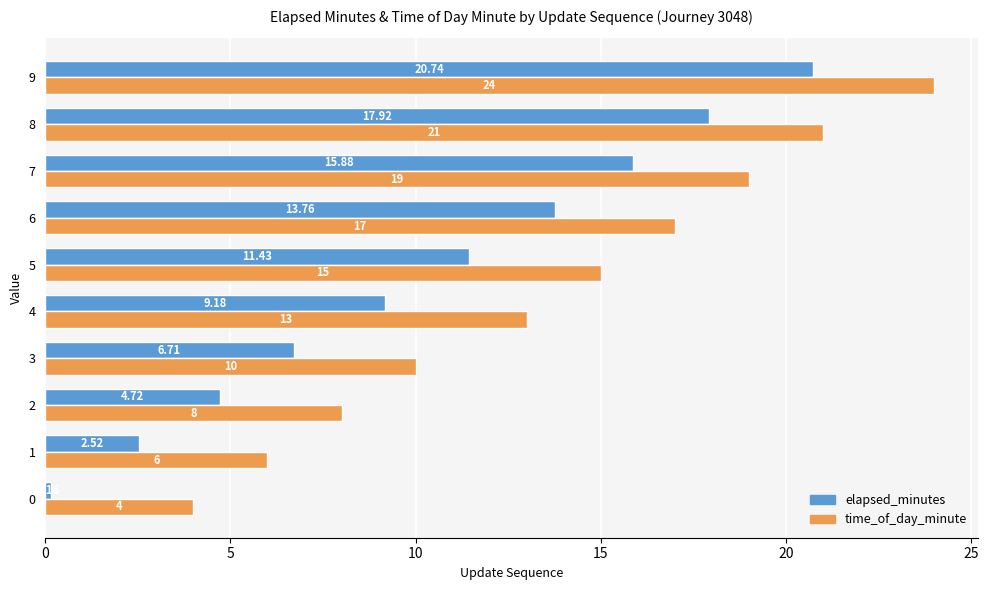

At which category is the sum across all series the highest?

9